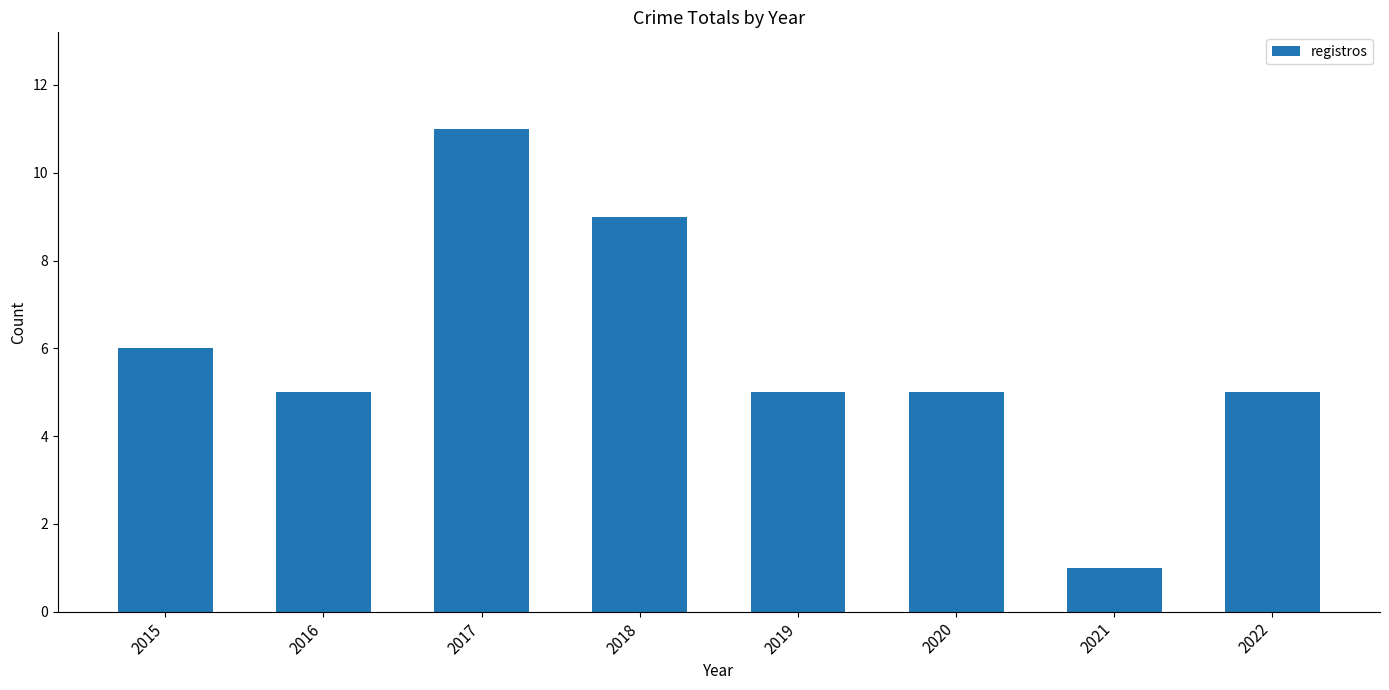

What is the ratio of the value at 2017 to the value at 2022?

2.2